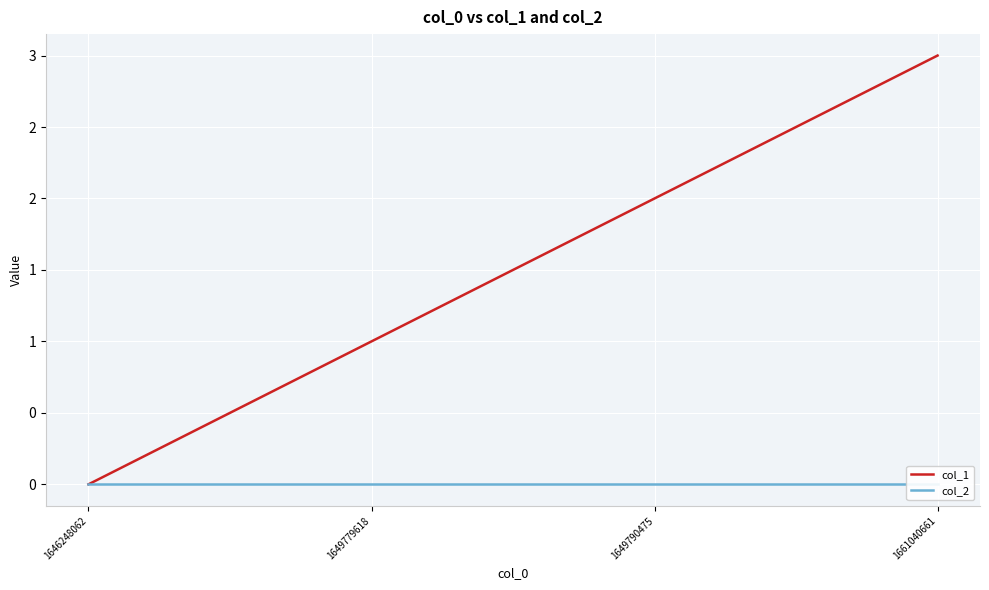

Which series has the largest total across all categories?

col_1